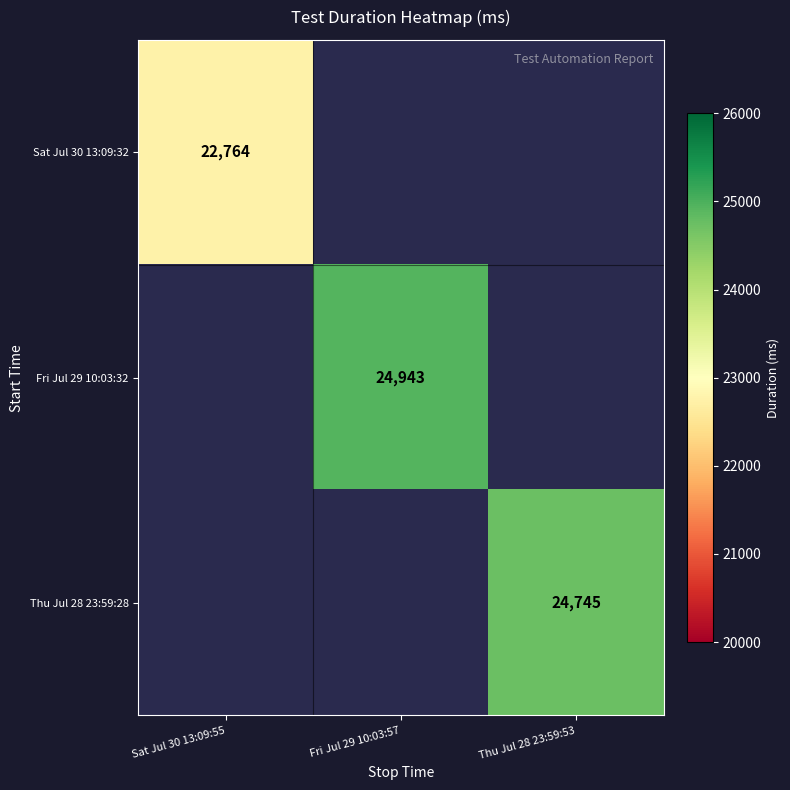

What is the greatest value displayed?

24943.0